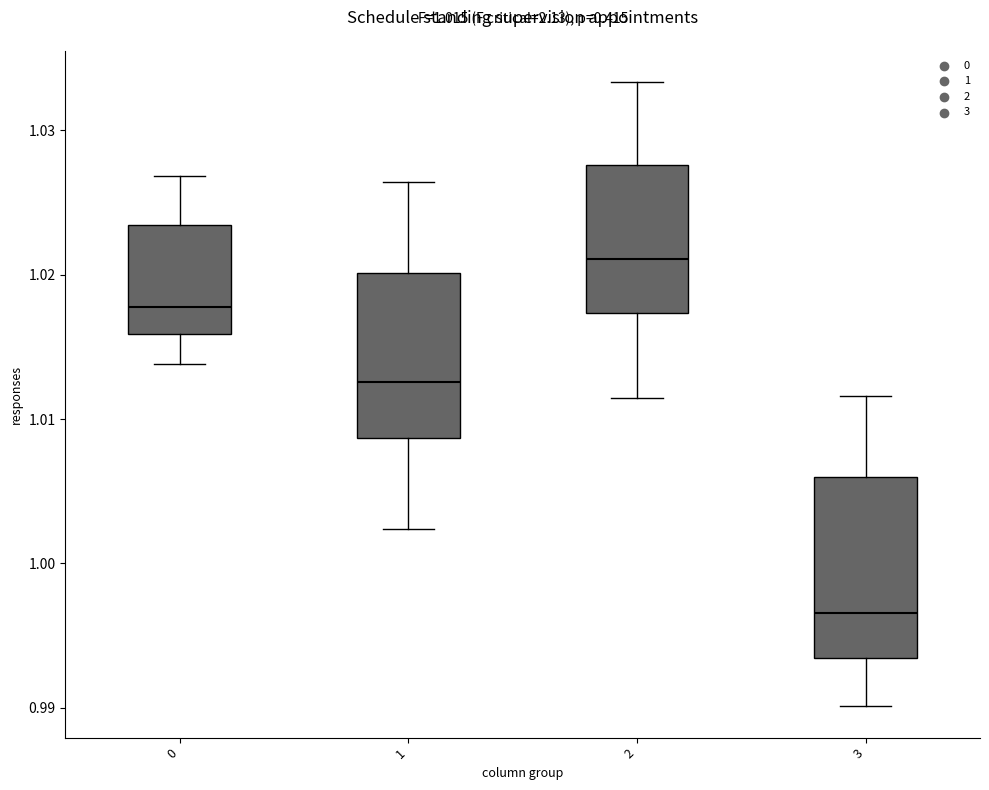

Which box has the highest median line?

2